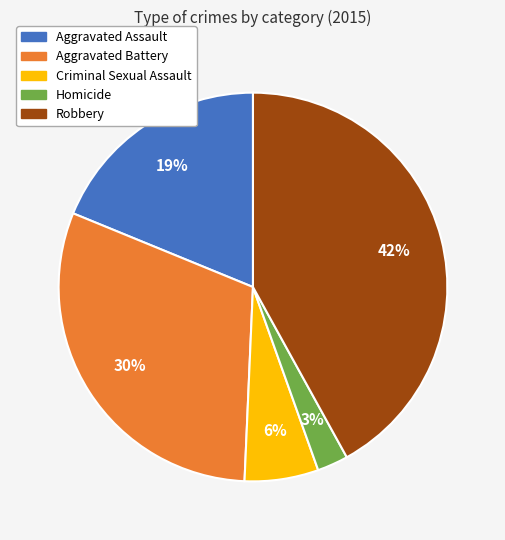

Is Aggravated Battery the majority of the pie?

No